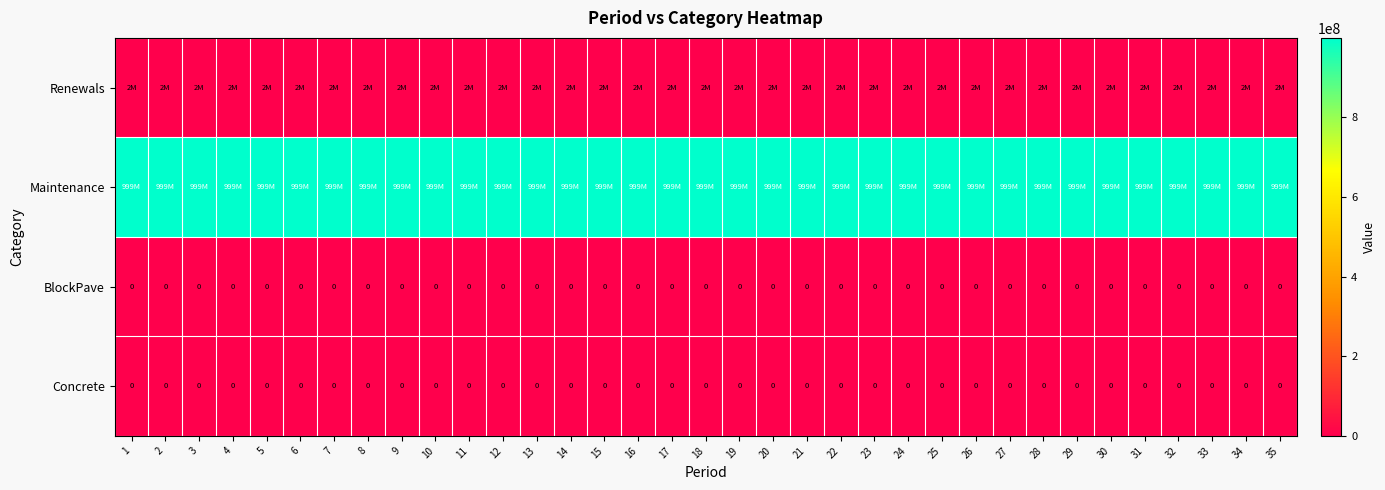

At how many categories does at least one series exceed 92887842?

35